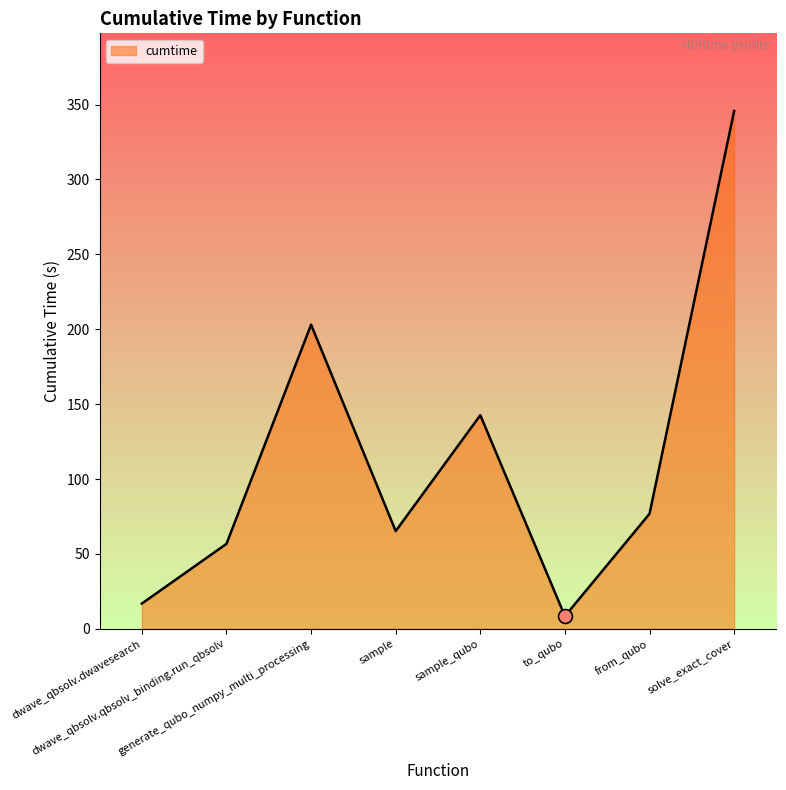

What is the ratio of the value at from_qubo to the value at solve_exact_cover?

0.2